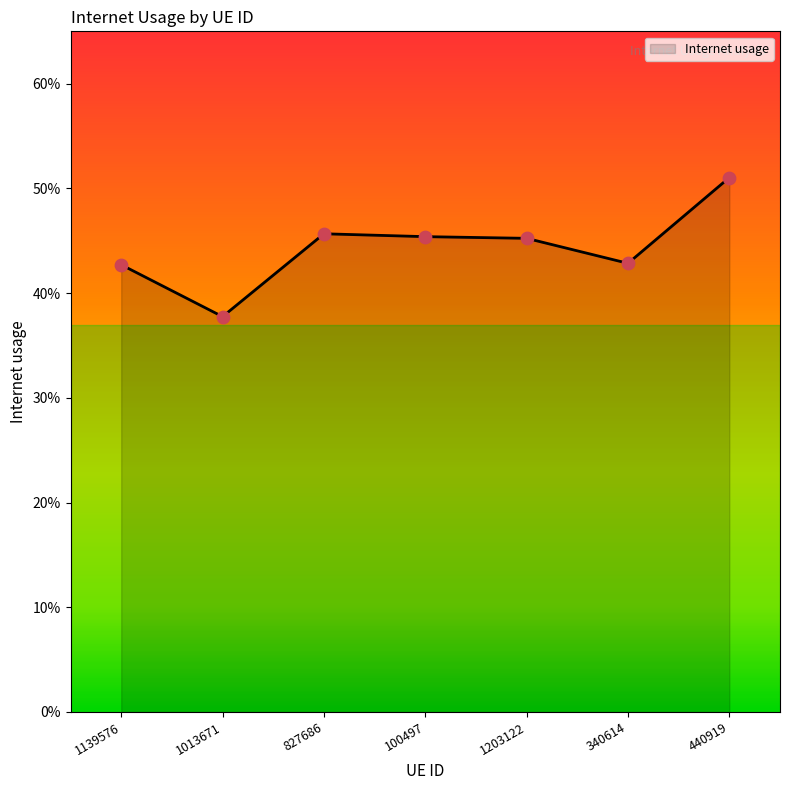

Between 1013671 and 340614, which is larger?

340614